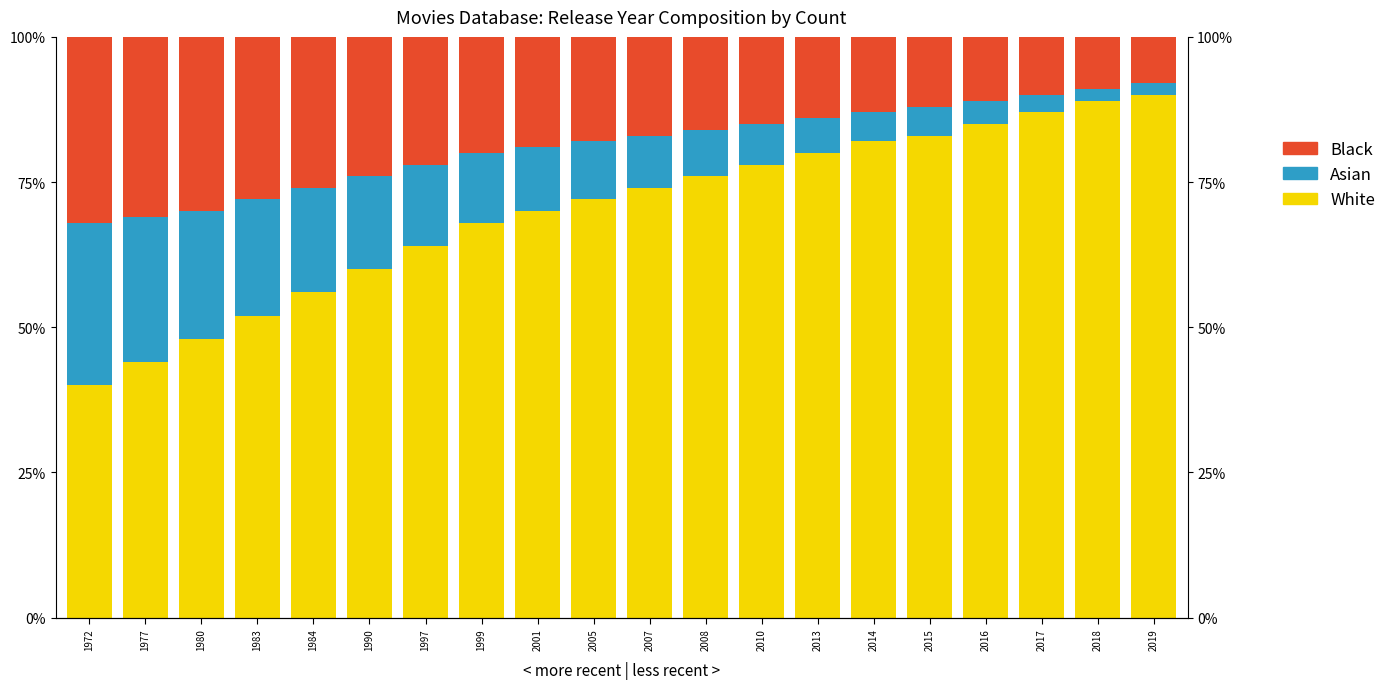

What are all the series names shown in the legend?

White, Asian, Black